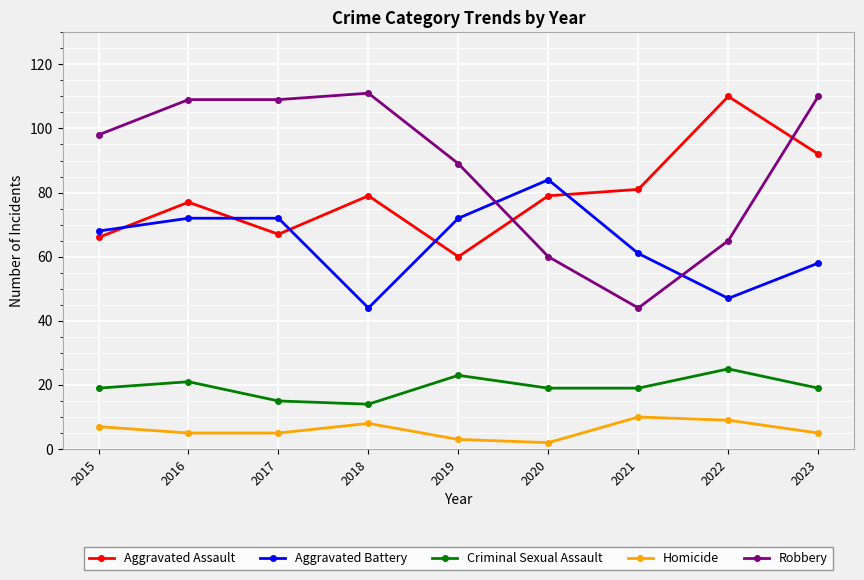

What is the lowest value of the Aggravated Battery series?

44